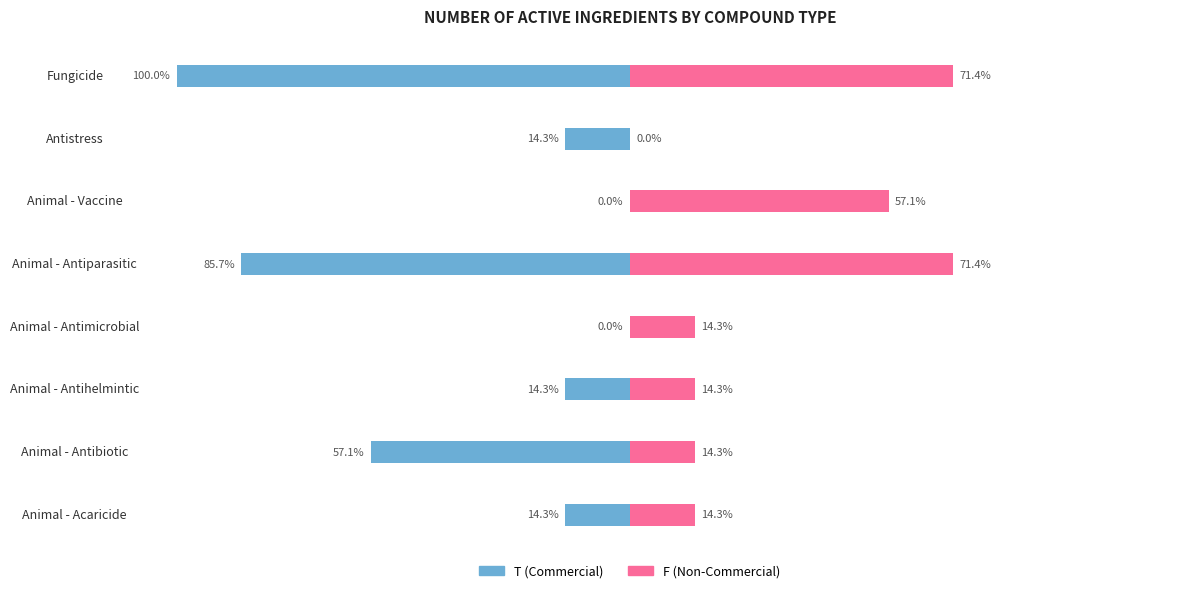

How many bars are there in total?

16